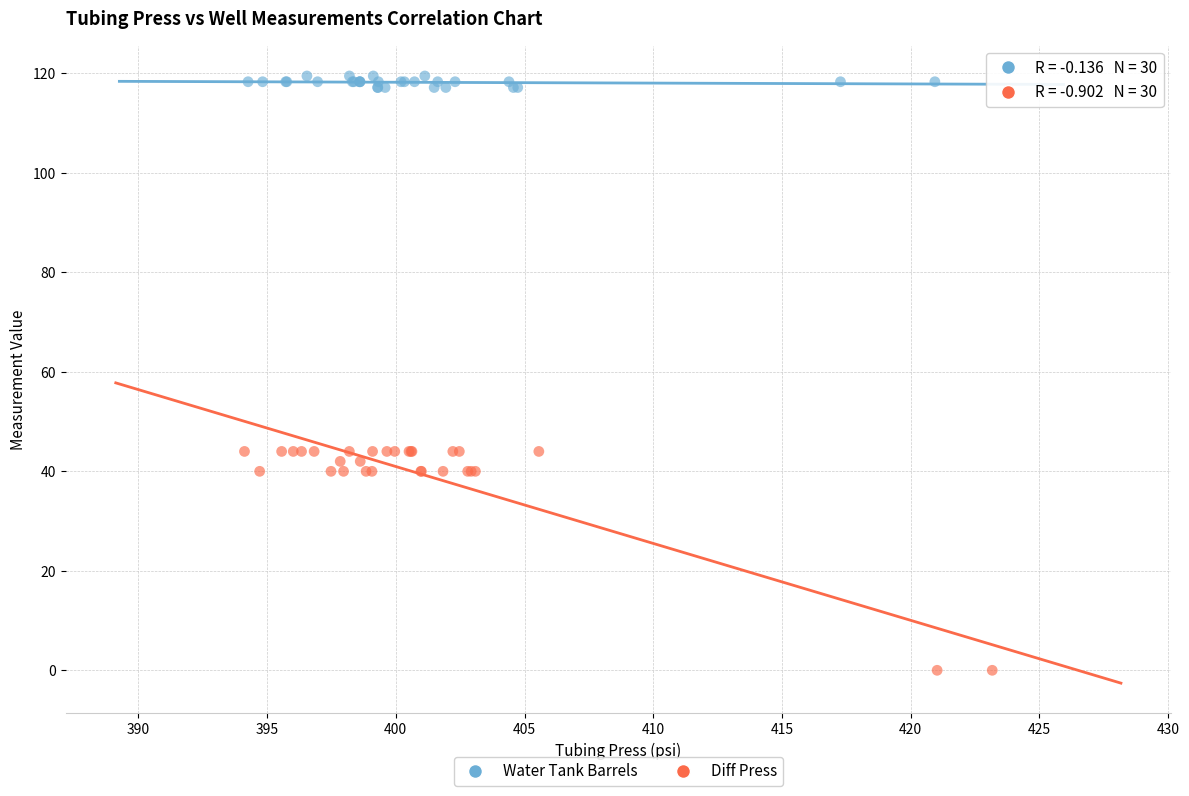

Which series reaches the minimum Y coordinate?

Diff Press